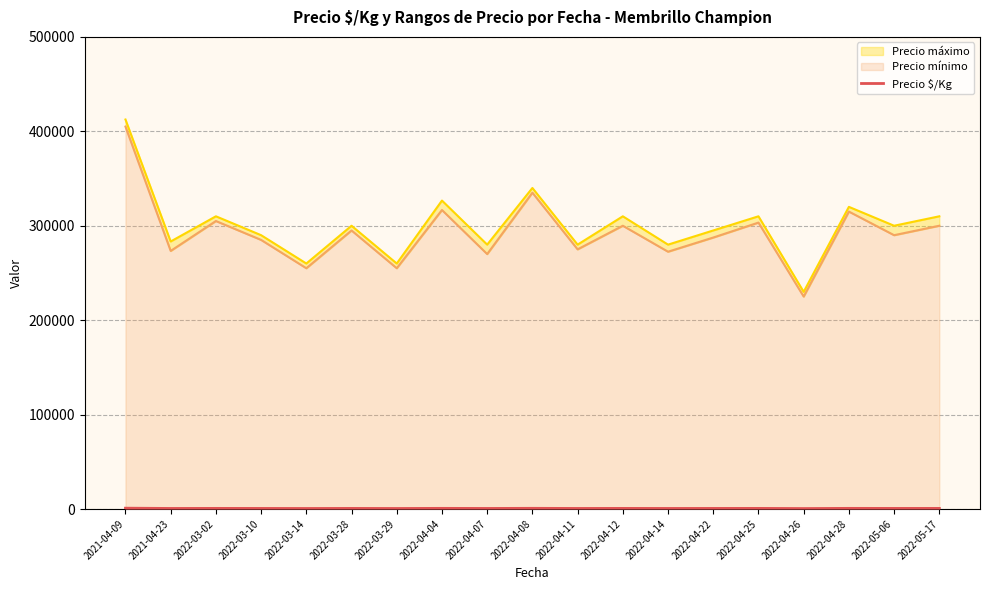

True or false: there are more than 1 points higher than both neighbors.

True